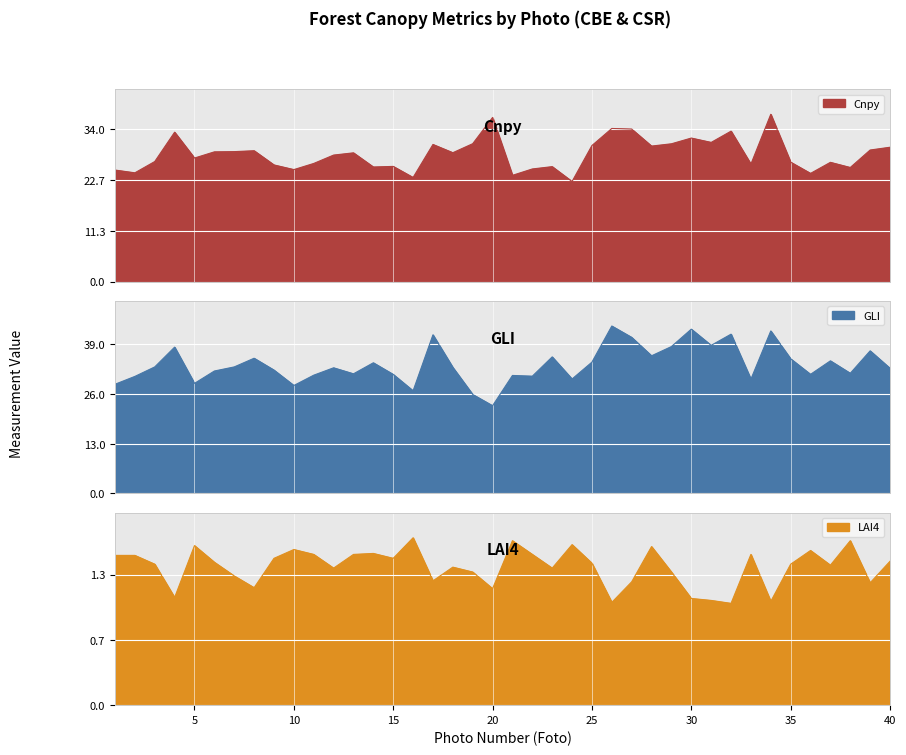

What is the sum of the LAI4 values at 9 and 4?

2.6